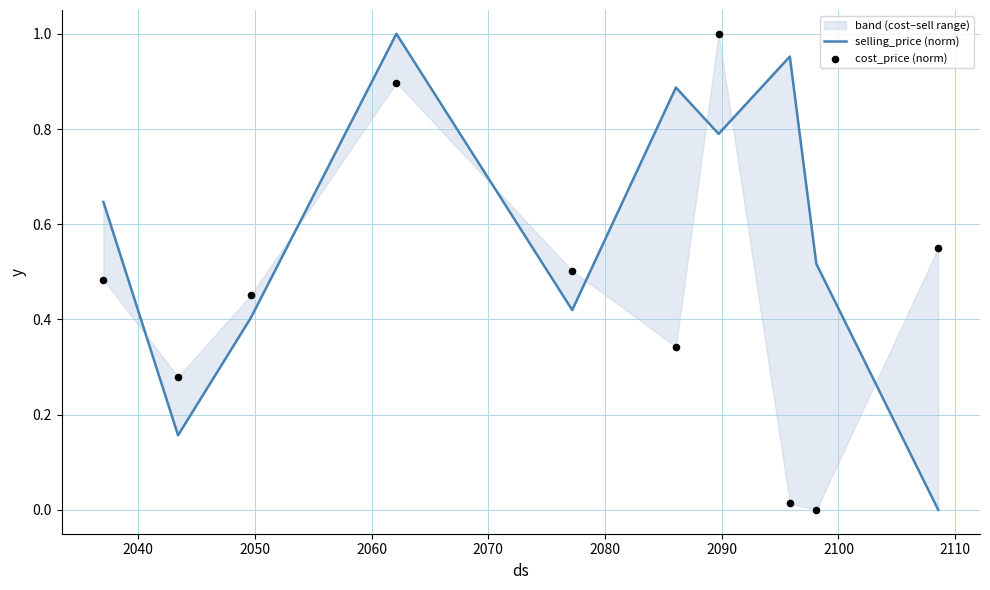

What are all the series names shown in the legend?

selling_price (norm), cost_price (norm)